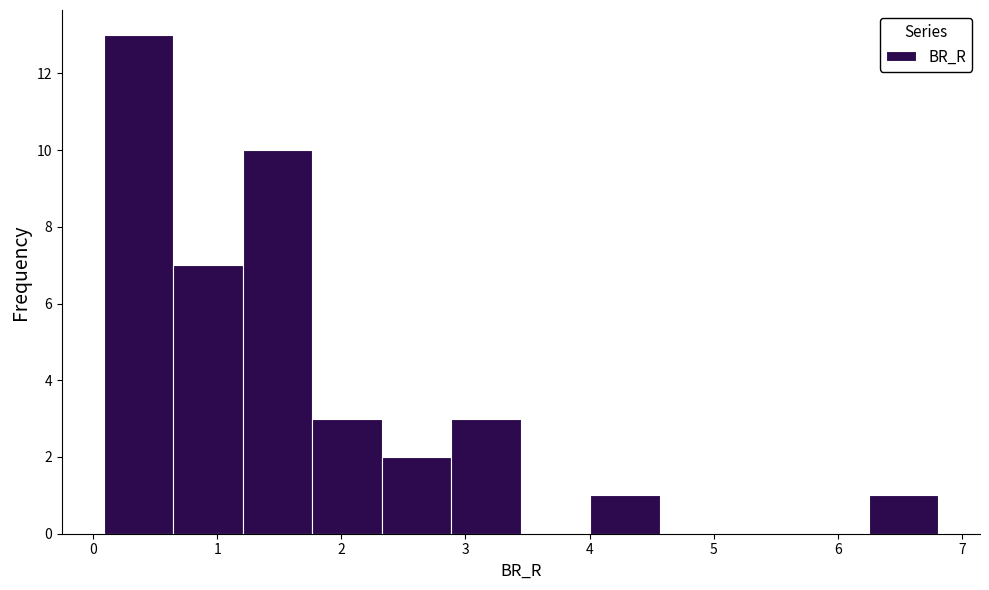

Reading left to right, list every bar in this chart as the range it spans on the x-axis followed by its height. Neither the bar edges nor the heights are printed on the chart, so give them approximately, as read against the axes.

0.1 to 0.6: 13
0.6 to 1.2: 7
1.2 to 1.8: 10
1.8 to 2.3: 3
2.3 to 2.9: 2
2.9 to 3.4: 3
3.4 to 4.0: 0
4.0 to 4.6: 1
4.6 to 5.1: 0
5.1 to 5.7: 0
5.7 to 6.3: 0
6.3 to 6.8: 1